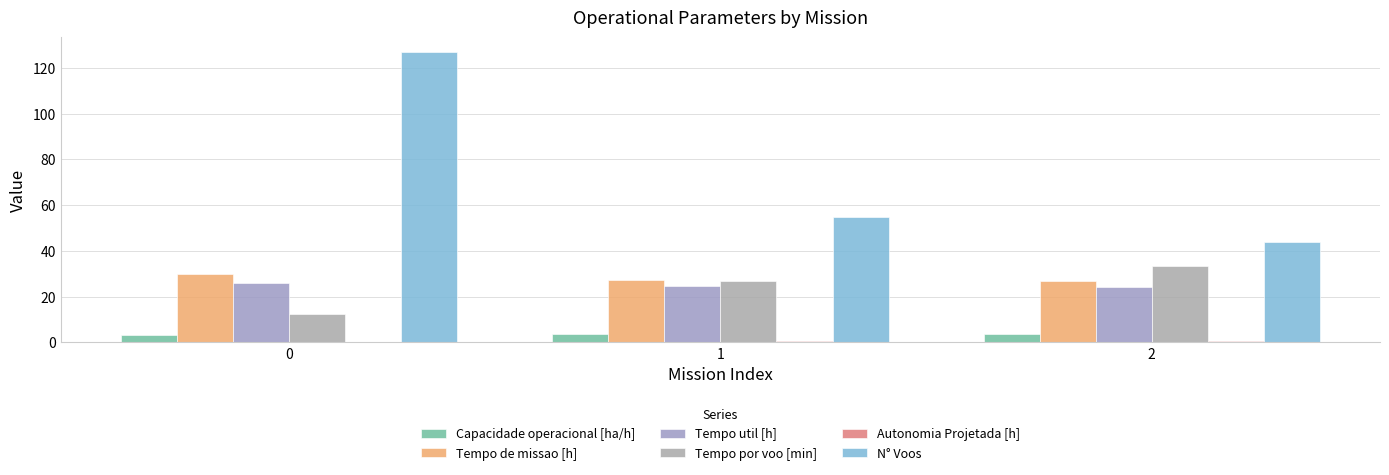

How many groups of bars are there?

3